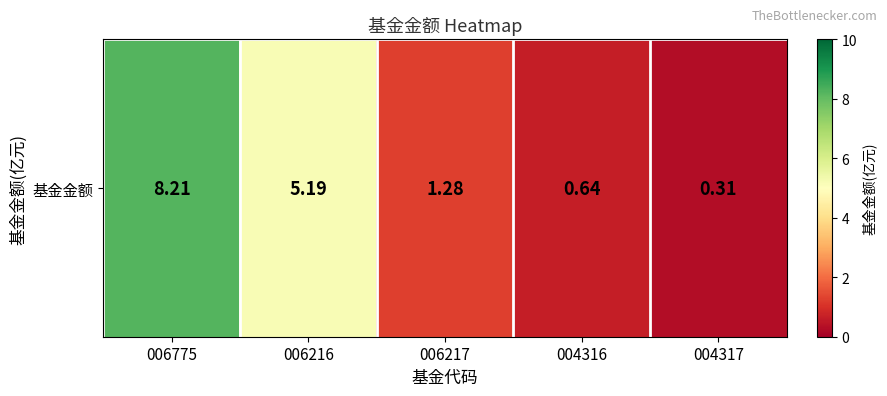

List the labels in order of value, smallest first.

004317, 004316, 006217, 006216, 006775